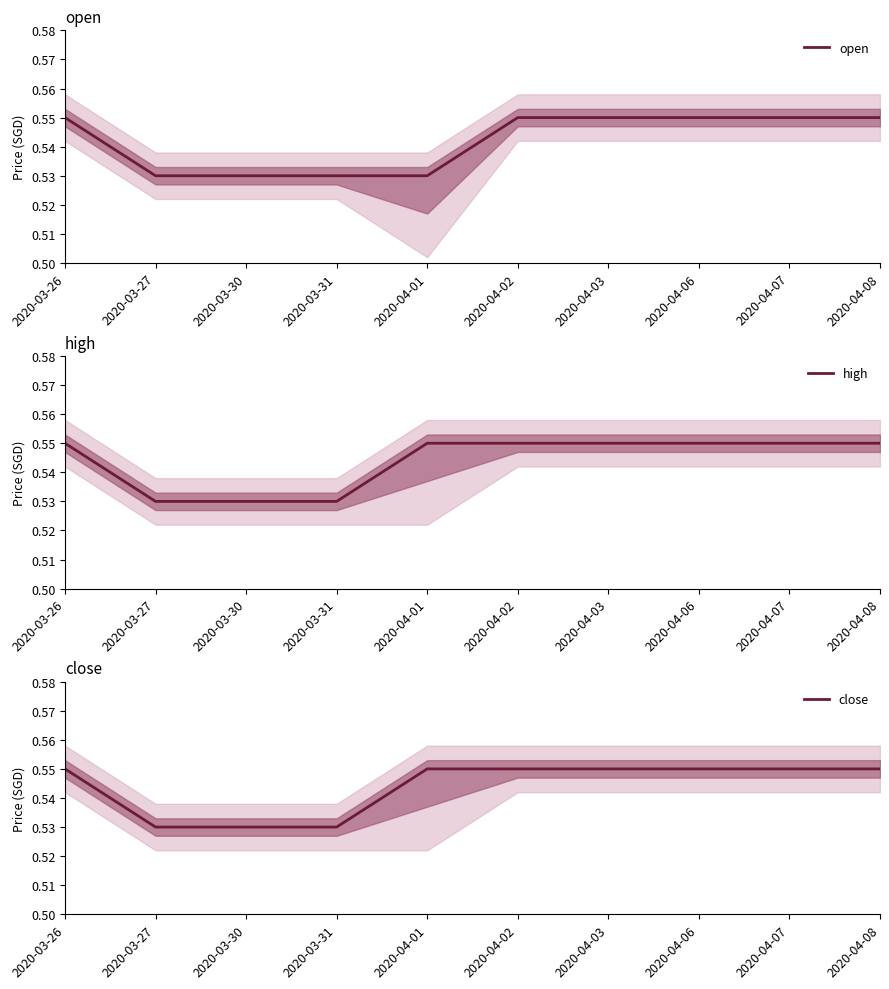

Read the close value at 2020-04-08.

0.6